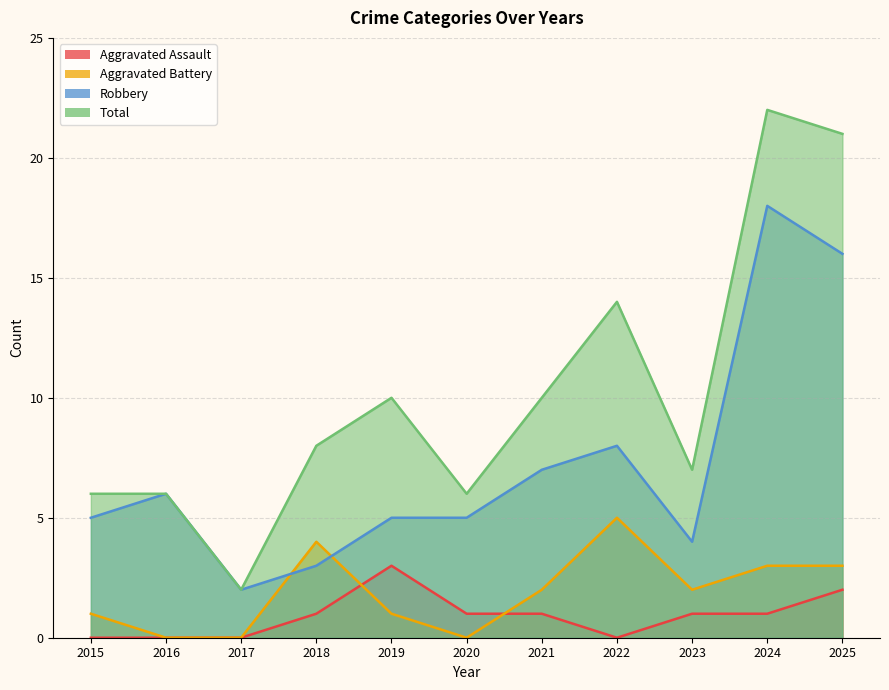

Between 2022 and 2024, which is larger?

2024